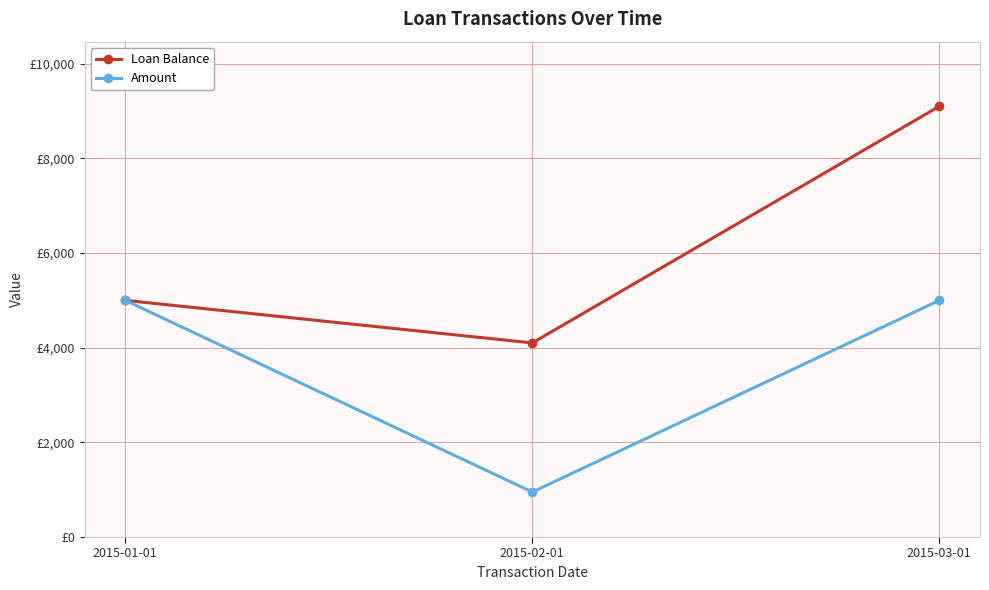

Is it true that Loan Balance equals 6641.1 at 2015-02-01?

False